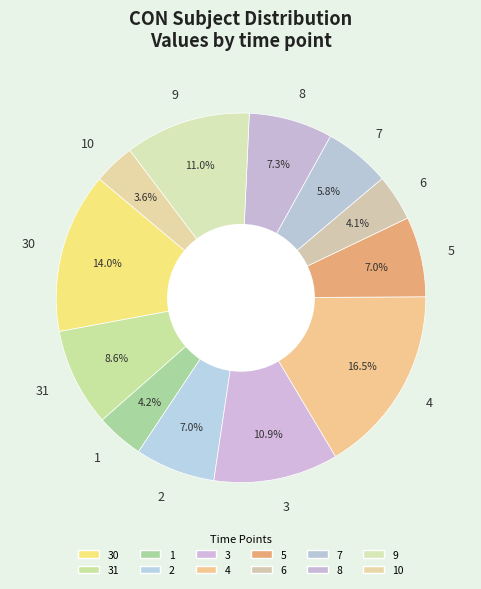

How many slices are in this pie chart?

12